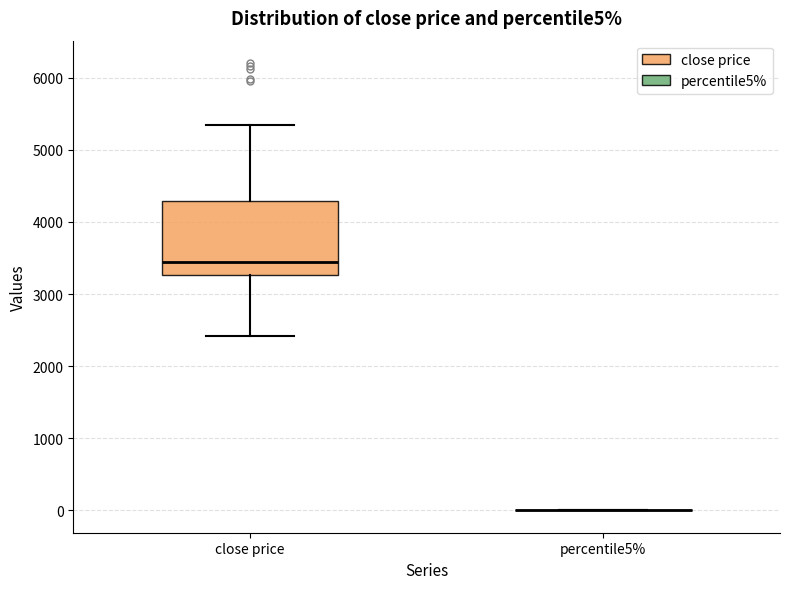

Comparing the boxes themselves (not the whiskers), which one is the tallest?

close price